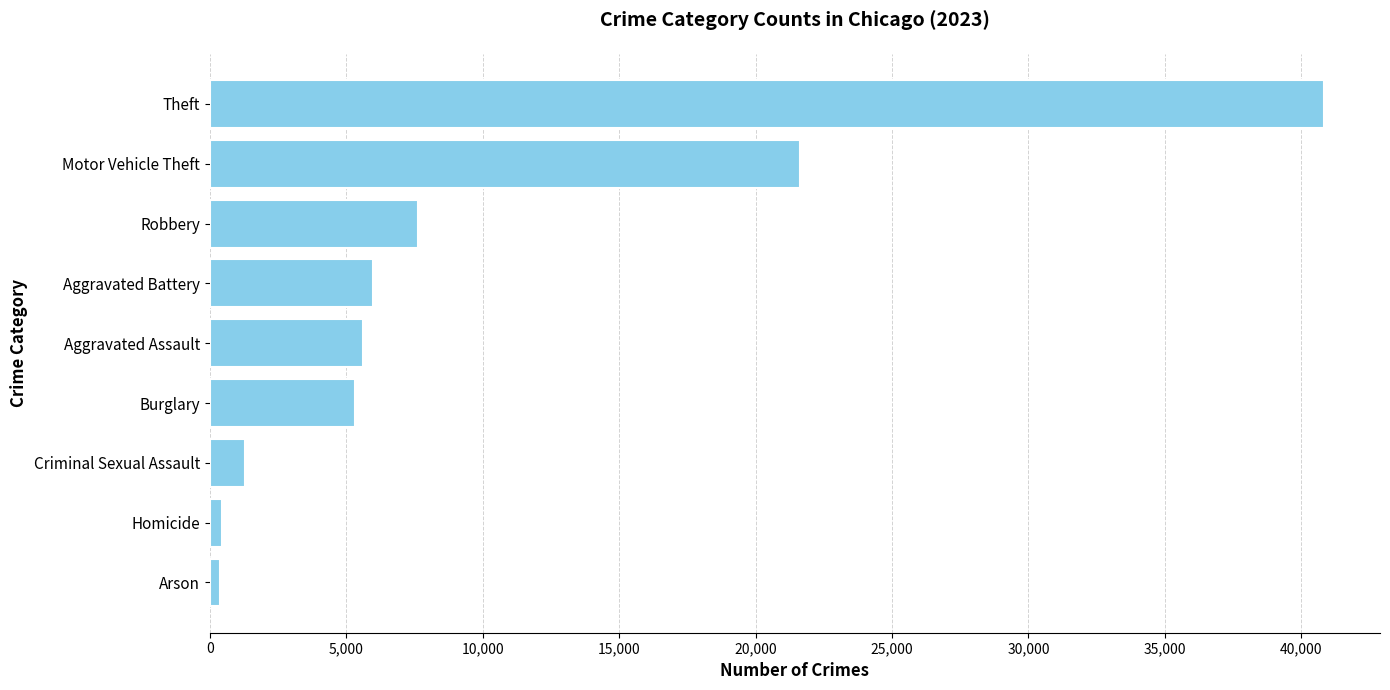

Where is the data nearest to the value 20601?

Motor Vehicle Theft